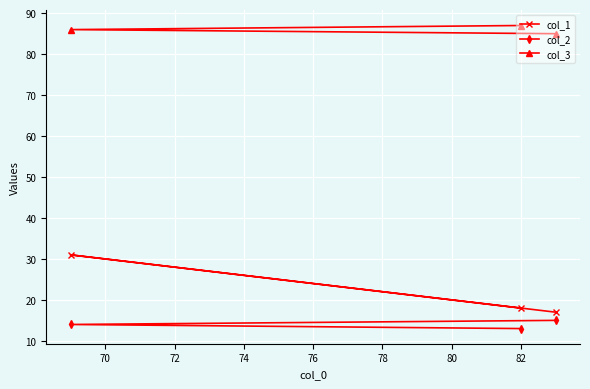

What is the value of the col_3 point at the 3rd from the left?

85